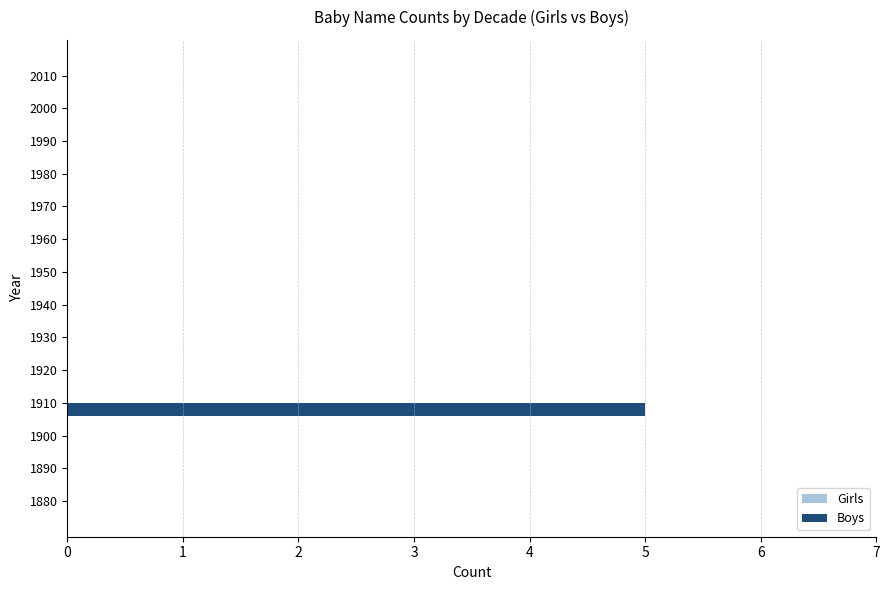

Which label corresponds to the largest value in the chart?

1910